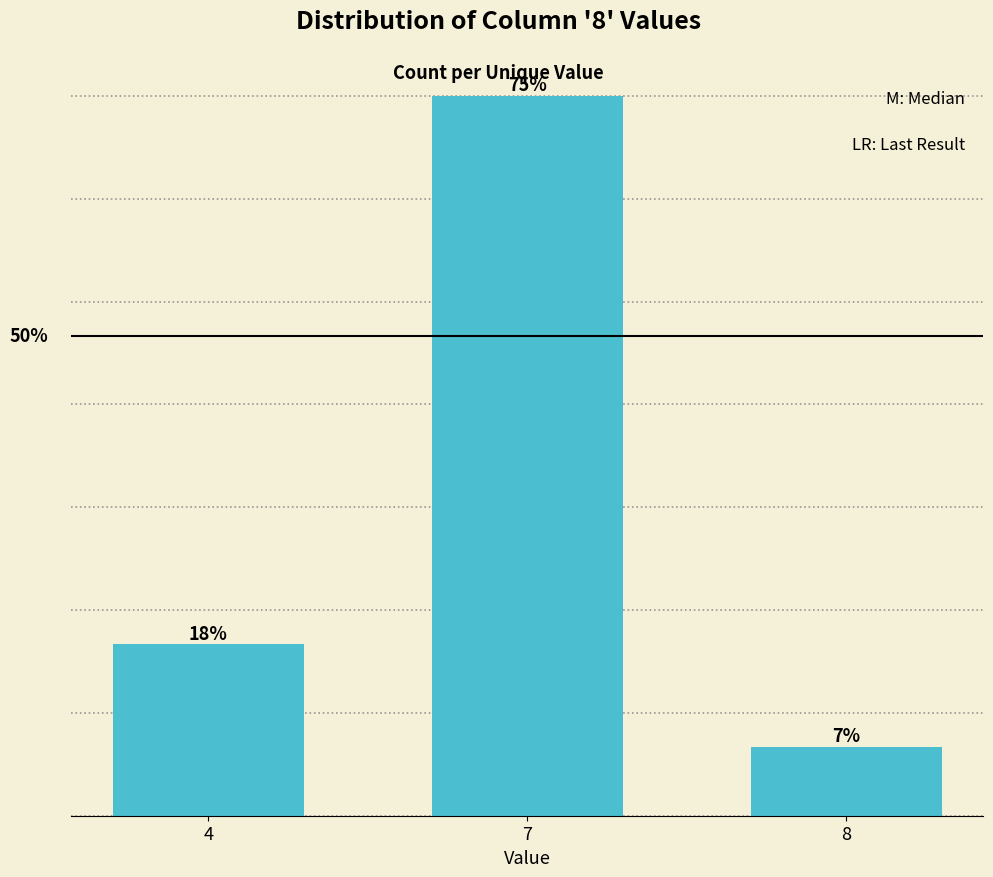

List the labels in order of value, smallest first.

8, 4, 7